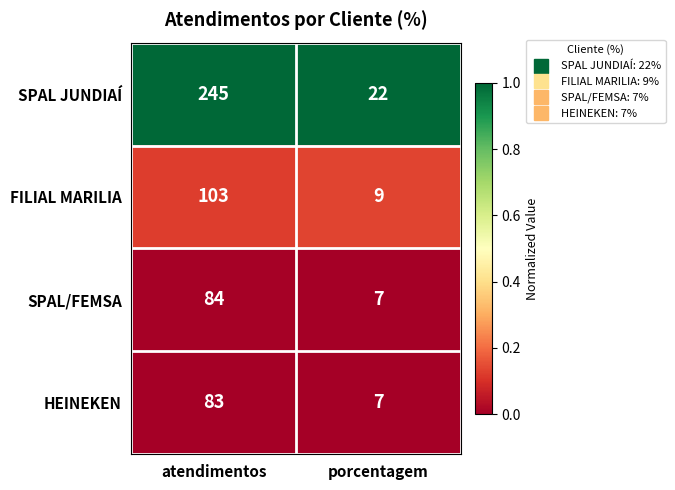

Reading left to right, list all the values displayed in this chart.

SPAL JUNDIAÍ: 245	22
FILIAL MARILIA: 103	9
SPAL/FEMSA: 84	7
HEINEKEN: 83	7